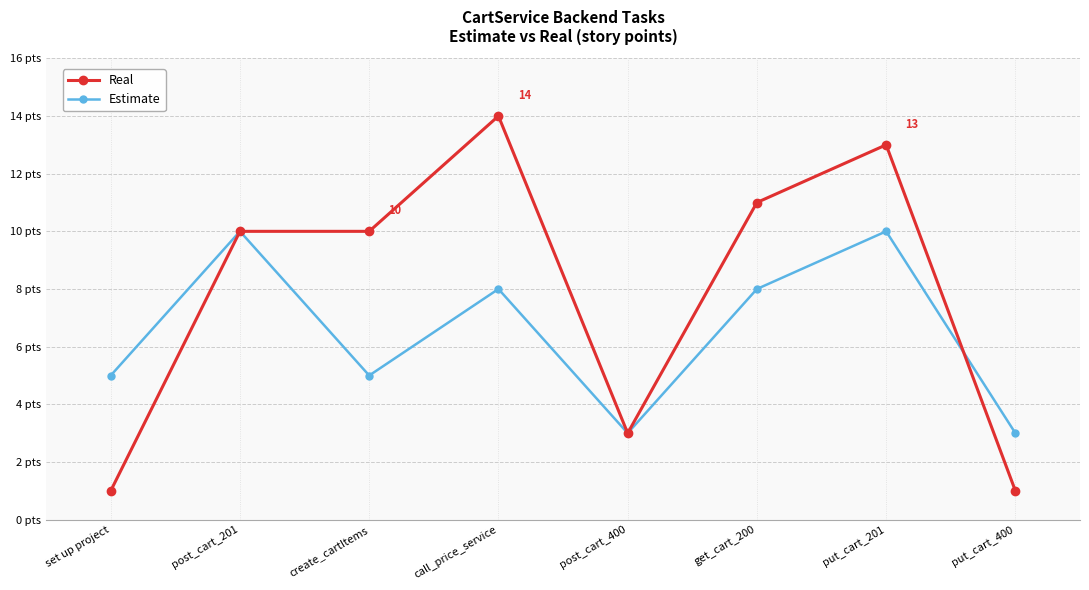

At get_cart_200, list the series in order from smallest to largest.

Estimate, Real